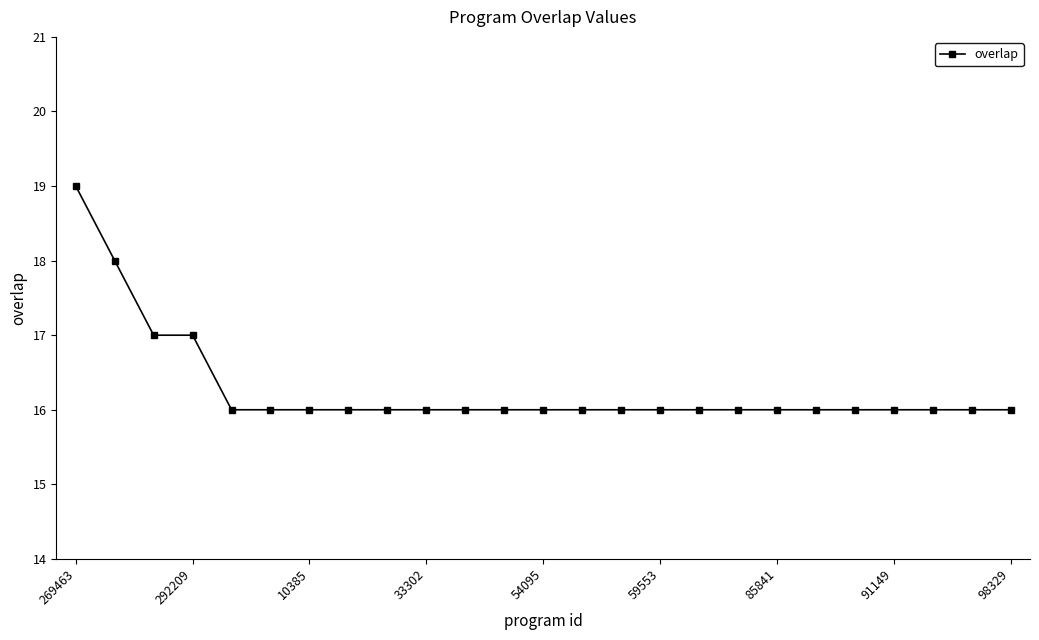

What is the value of the 20th point from the left?

16